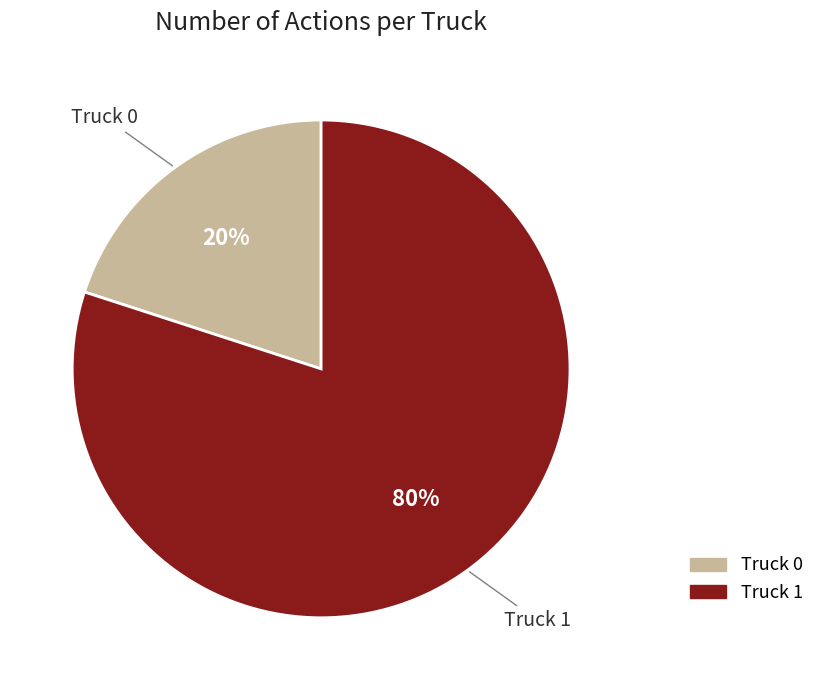

Is there a majority slice in this chart?

Yes